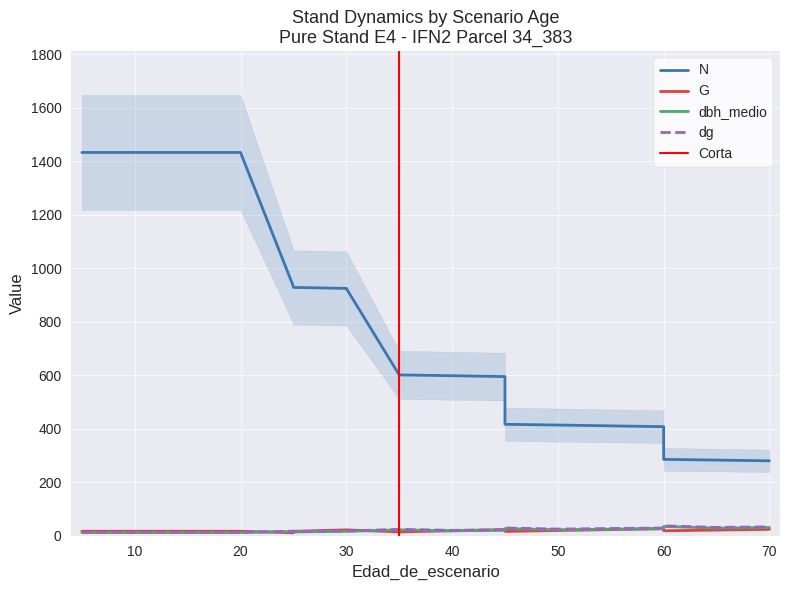

Which series changed the most between 45 and 55?

G